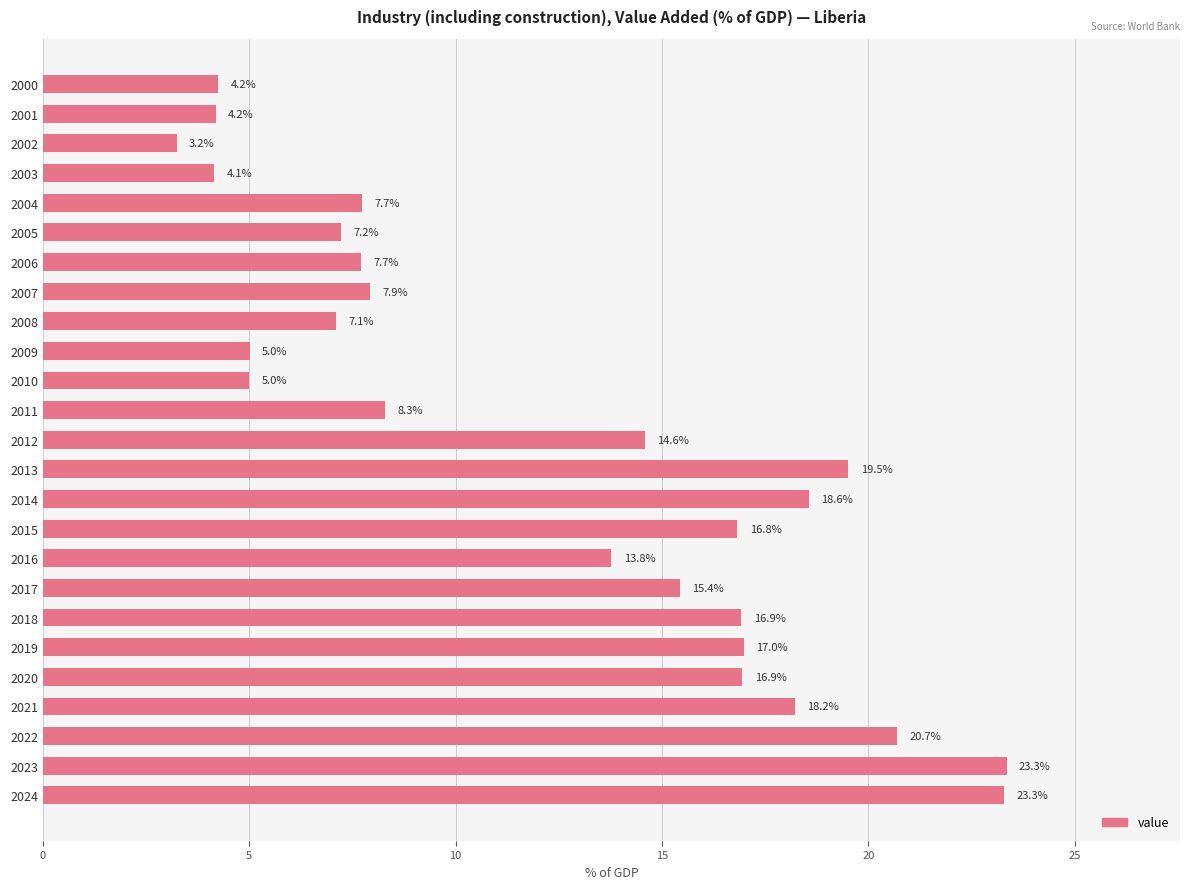

What is the smallest value displayed?

3.2